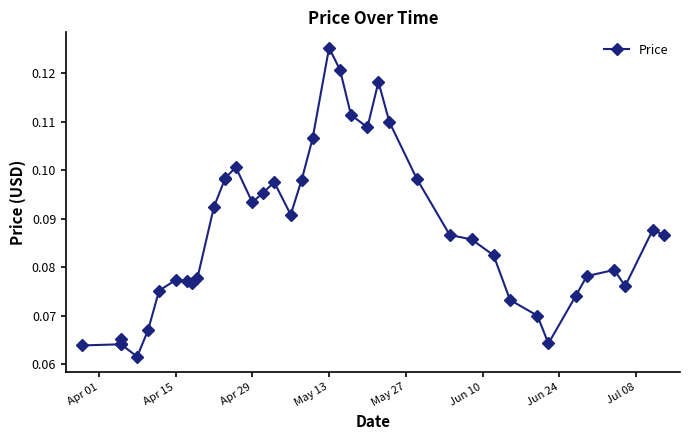

What is the smallest value displayed?

0.1